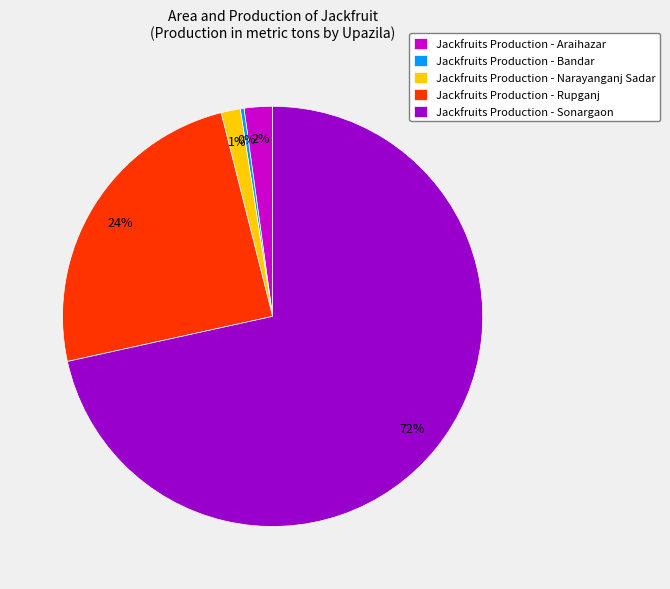

Which category accounts for the majority?

Jackfruits Production - Sonargaon